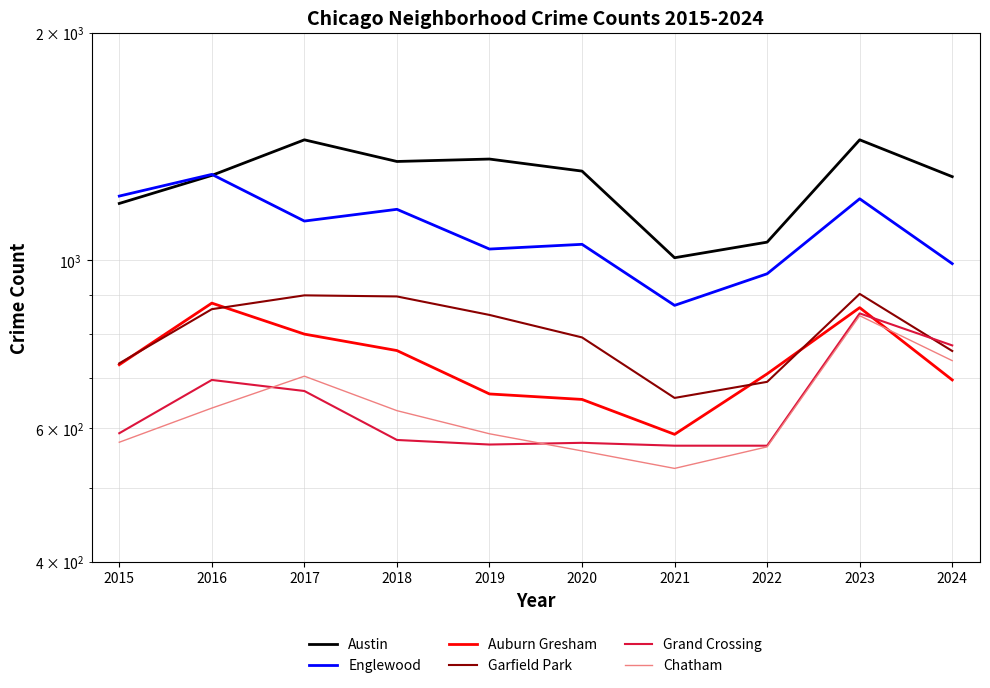

True or false: Garfield Park and Englewood cross at least once.

False